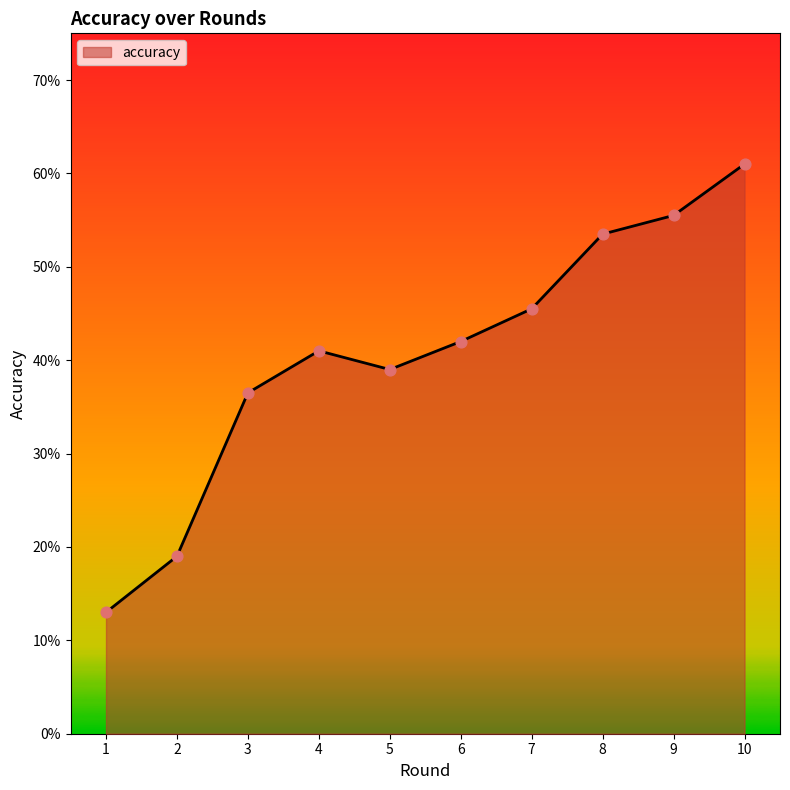

What is the change in value from 2 to 4?

+0.2